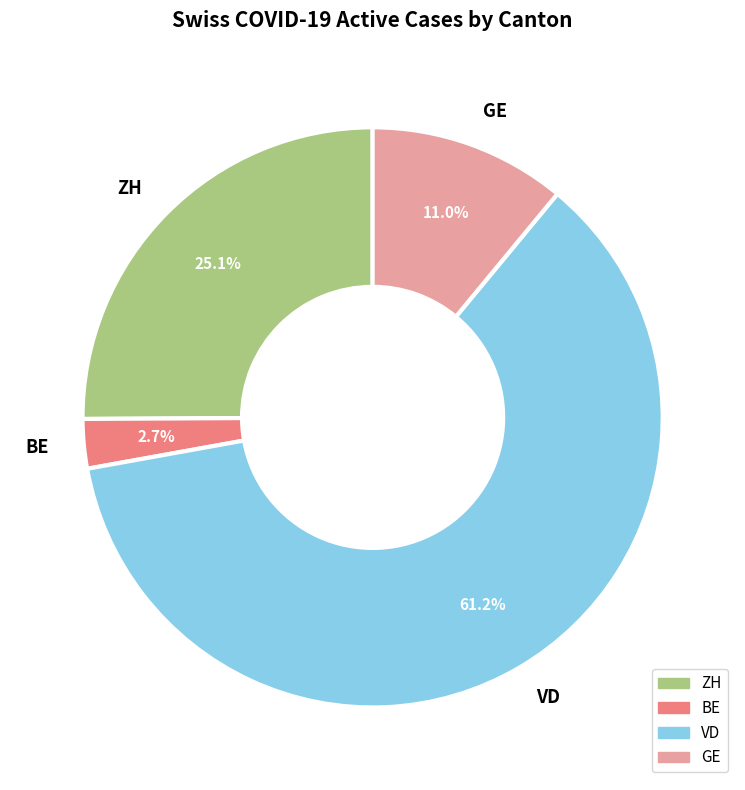

What is the ratio of the value at ZH to the value at VD?

0.4